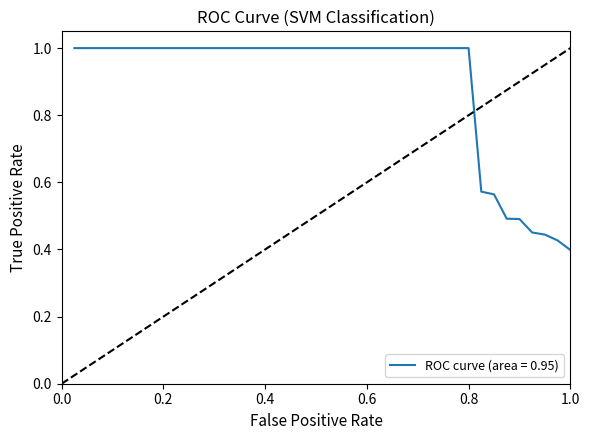

What is the maximum value shown in the chart?

1.0